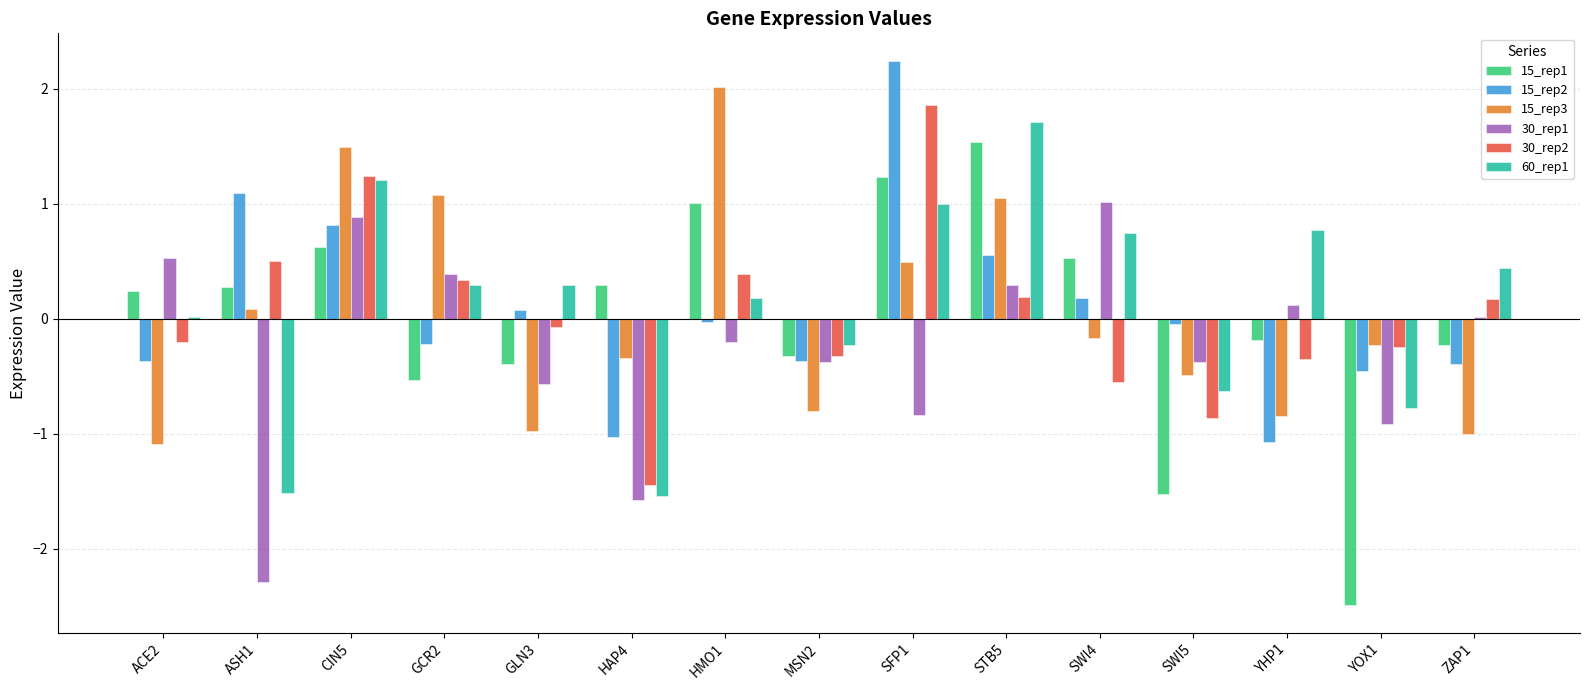

What is the sum of the 30_rep2 values at ACE2 and SWI5?

-1.1